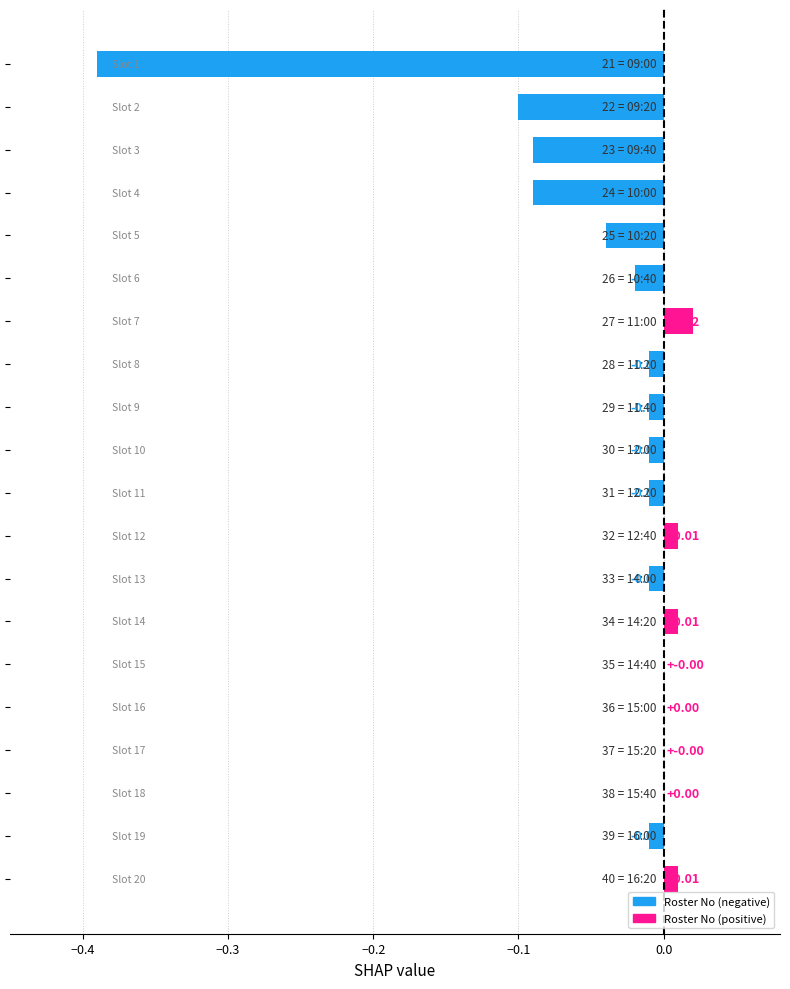

What is the sum of all values?

-0.7